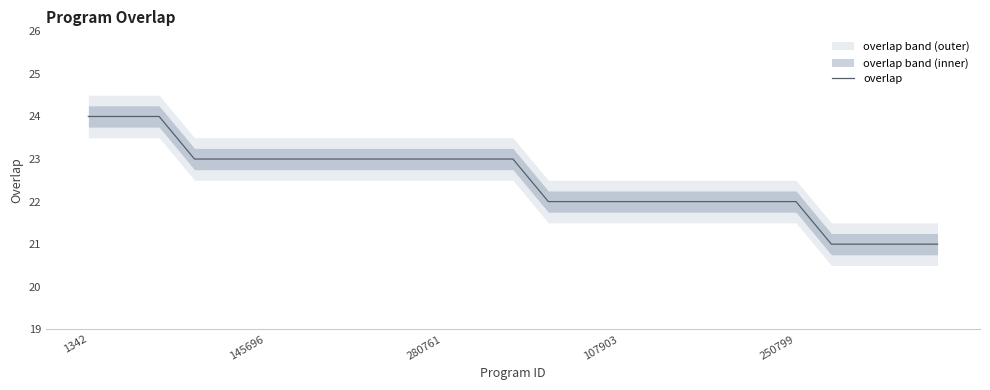

What is the highest value of the overlap series?

24